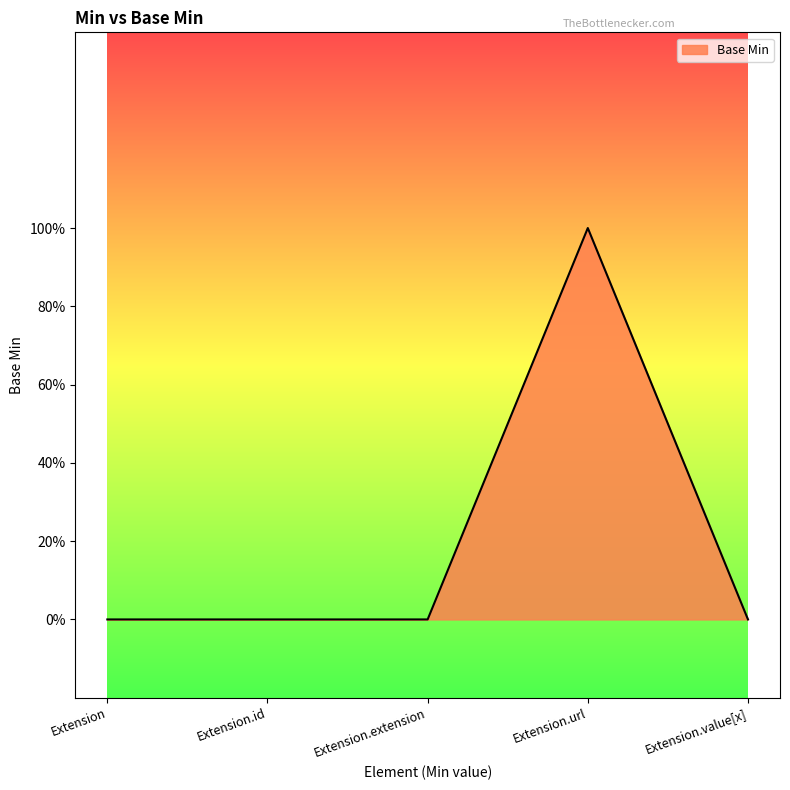

Rank the categories by value from lowest to highest.

Extension, Extension.id, Extension.extension, Extension.value[x], Extension.url